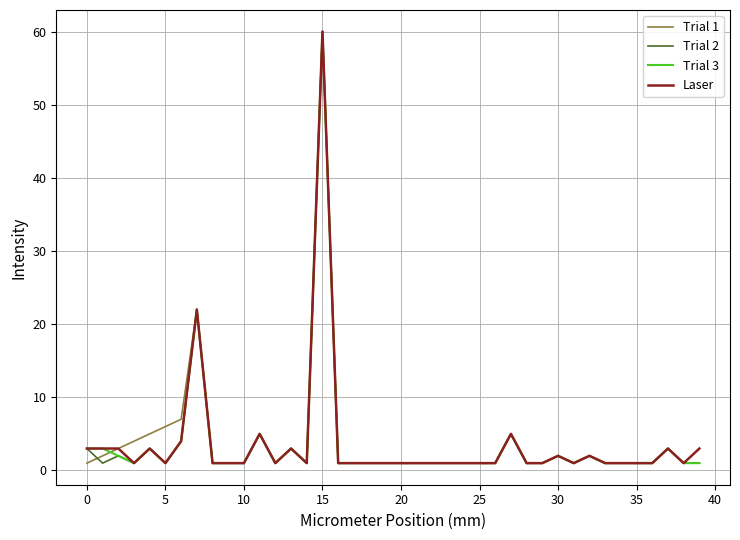

What is the maximum value shown in the chart?

60